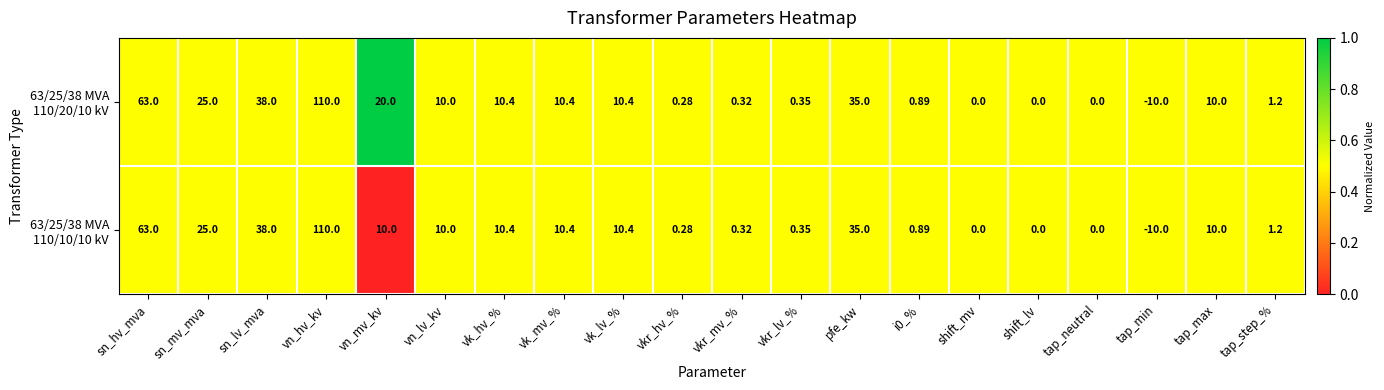

At which category is the sum across all series the highest?

vn_hv_kv